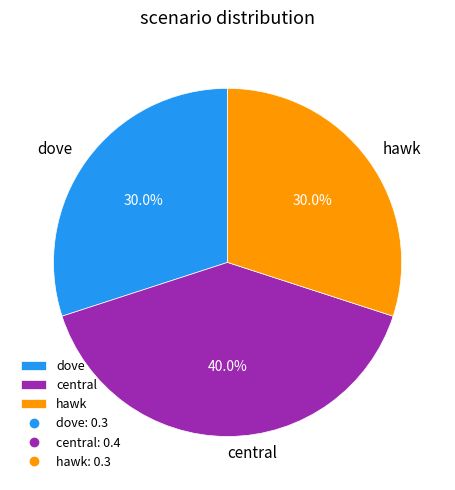

What percentage is the hawk slice, to the nearest percent?

30%